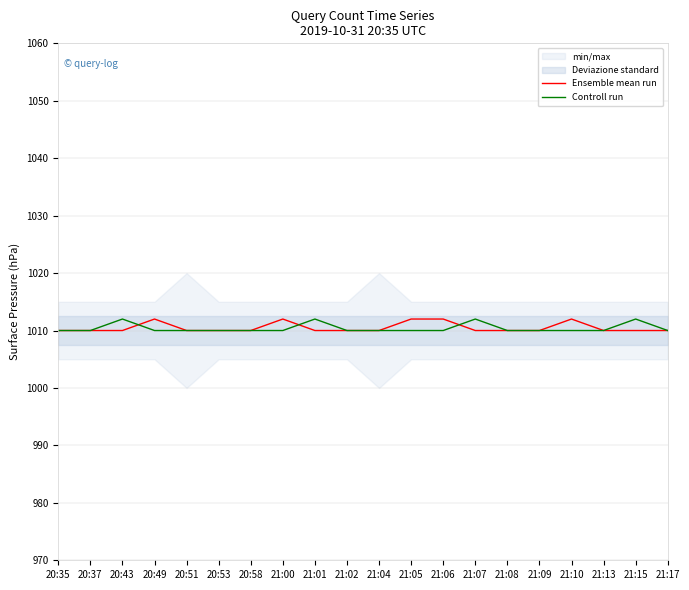

What is the difference between the maximum and minimum values in the Ensemble mean run series?

2